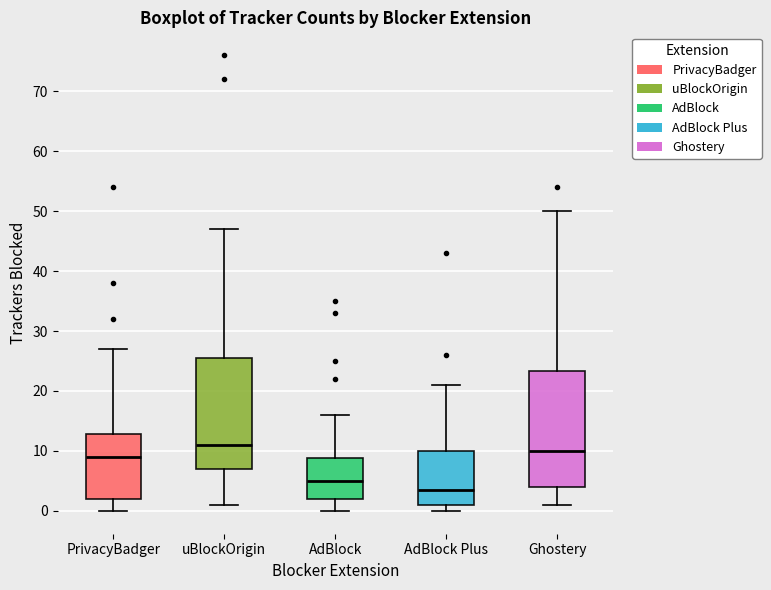

Where does the upper whisker of the box for AdBlock end on the y-axis? The values are not printed on the chart, so give them approximately, as read against the axis.

16